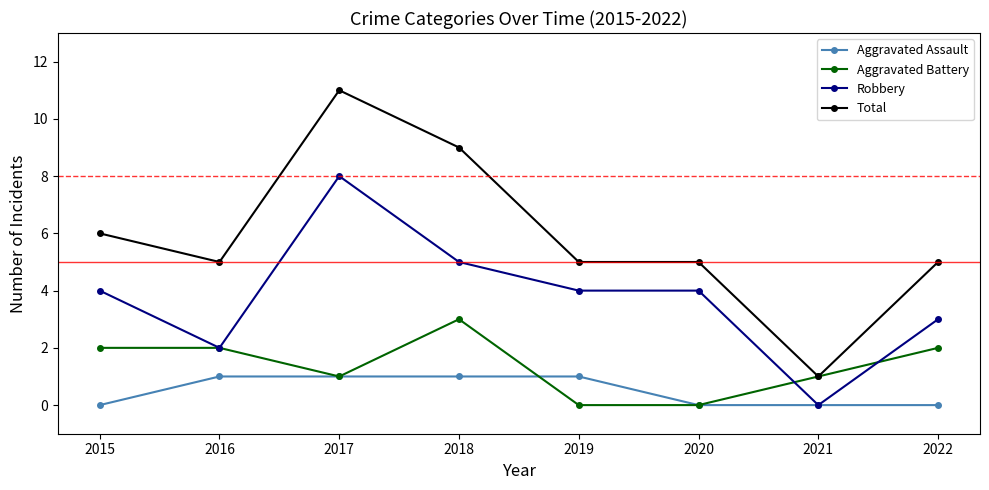

The value of Aggravated Battery at 2018 is 1. True or false?

False